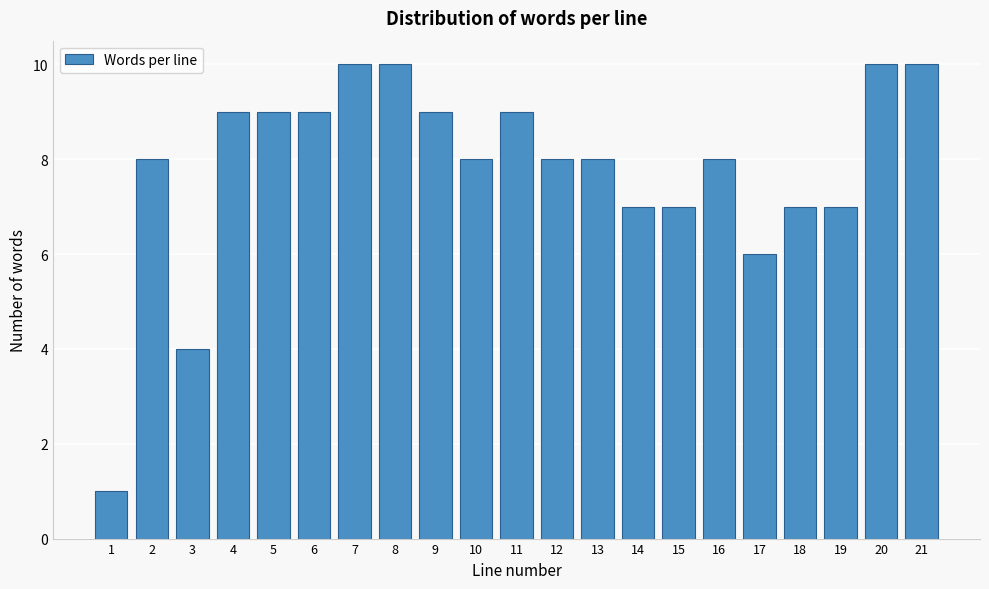

Reading left to right, extract all data points from this chart.

1	8	4	9	9	9	10	10	9	8	9	8	8	7	7	8	6	7	7	10	10